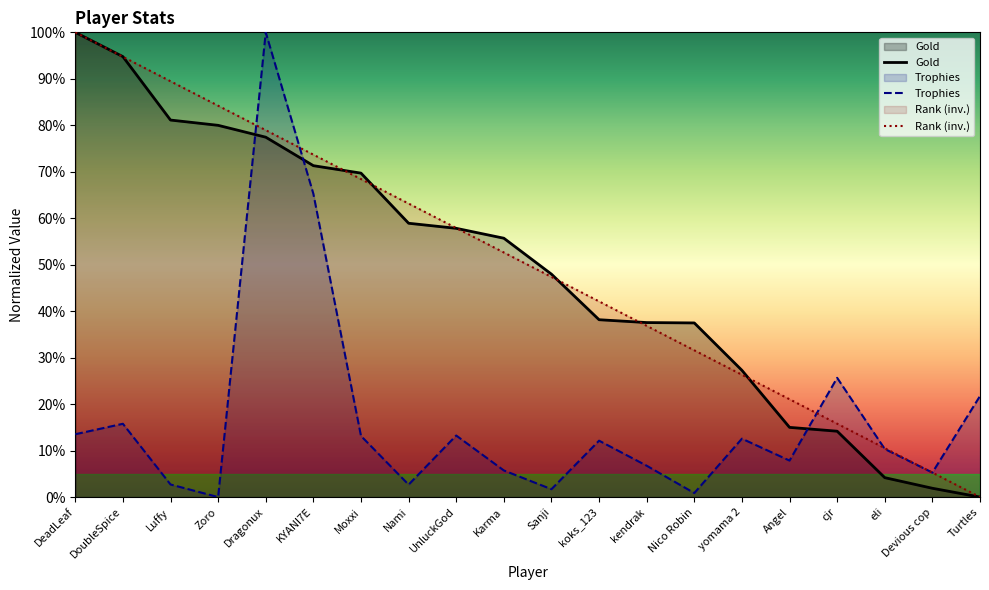

What is the total value across all series at DeadLeaf?

213.5